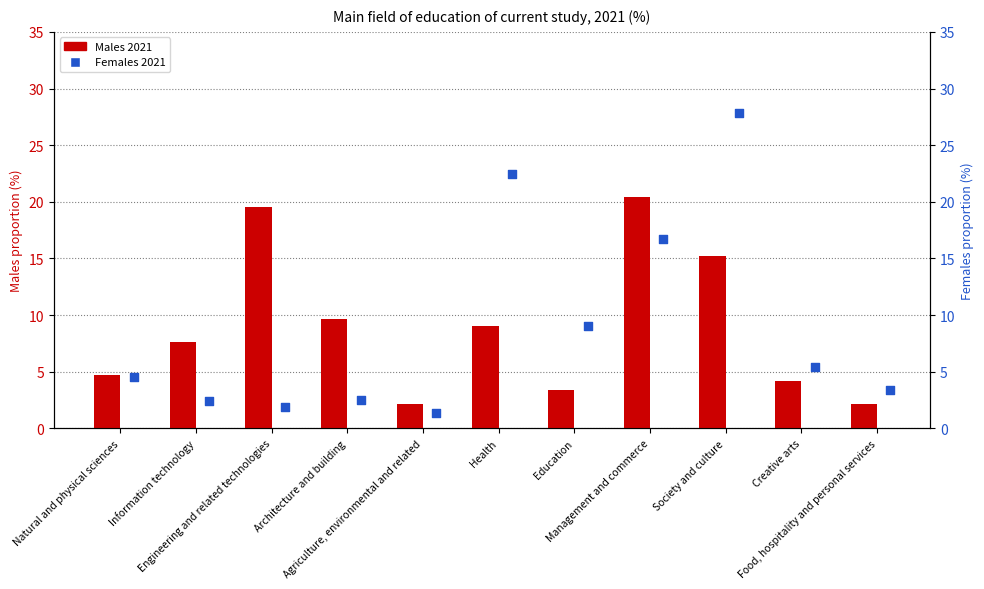

Which series has the largest total across all categories?

Males 2021